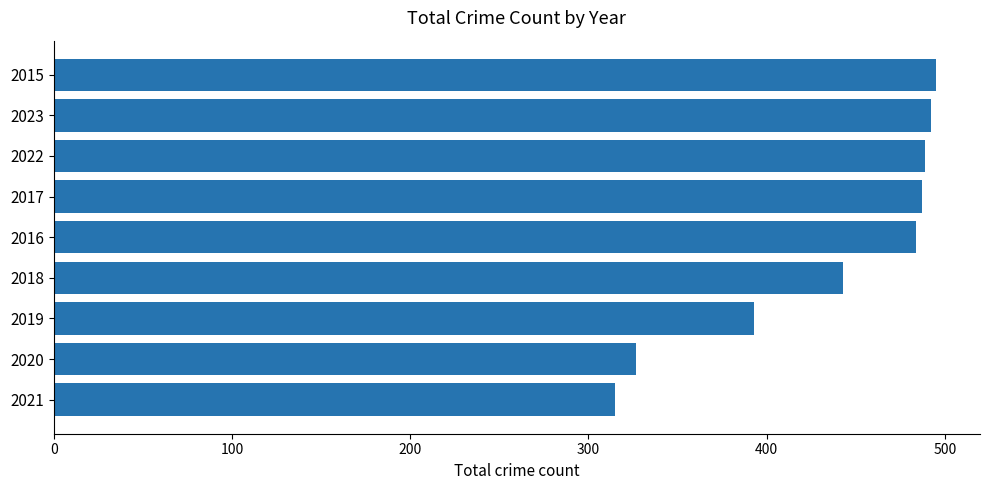

What is the minimum value shown in the chart?

315